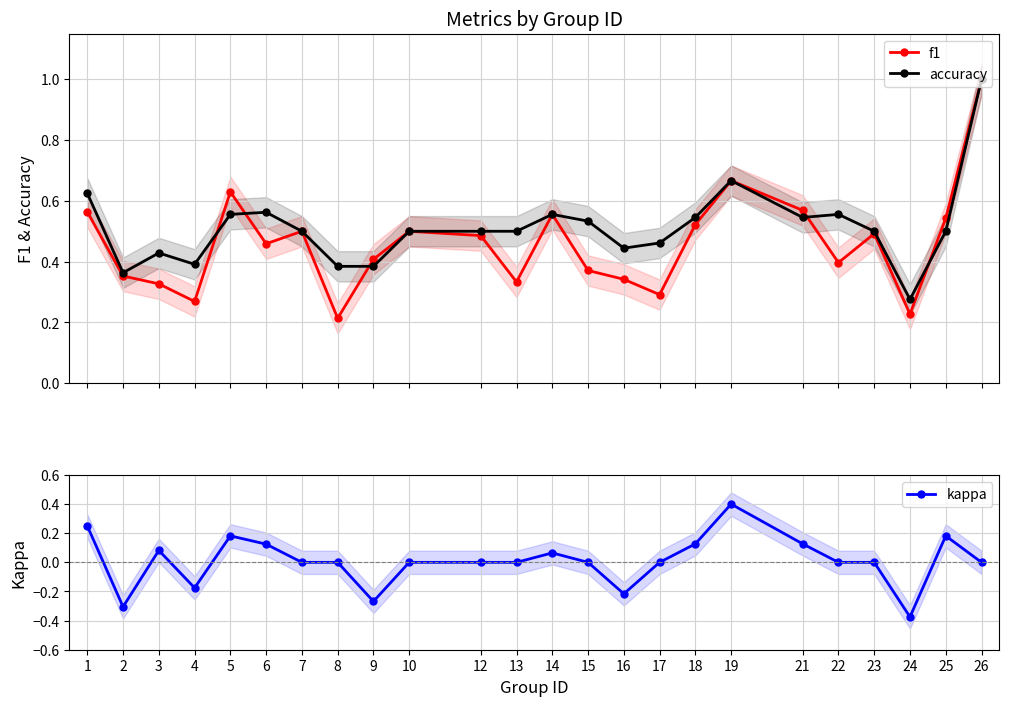

At which category does the chart reach its peak across all series?

26